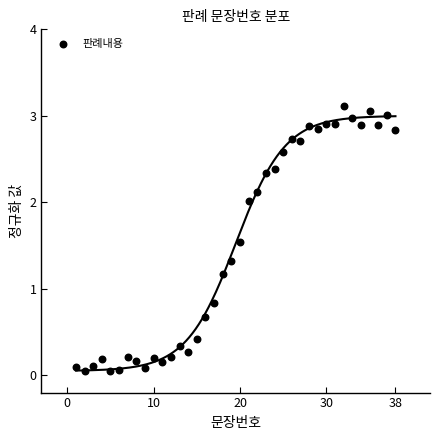

What is the range of X values (max minus min)?

37.0